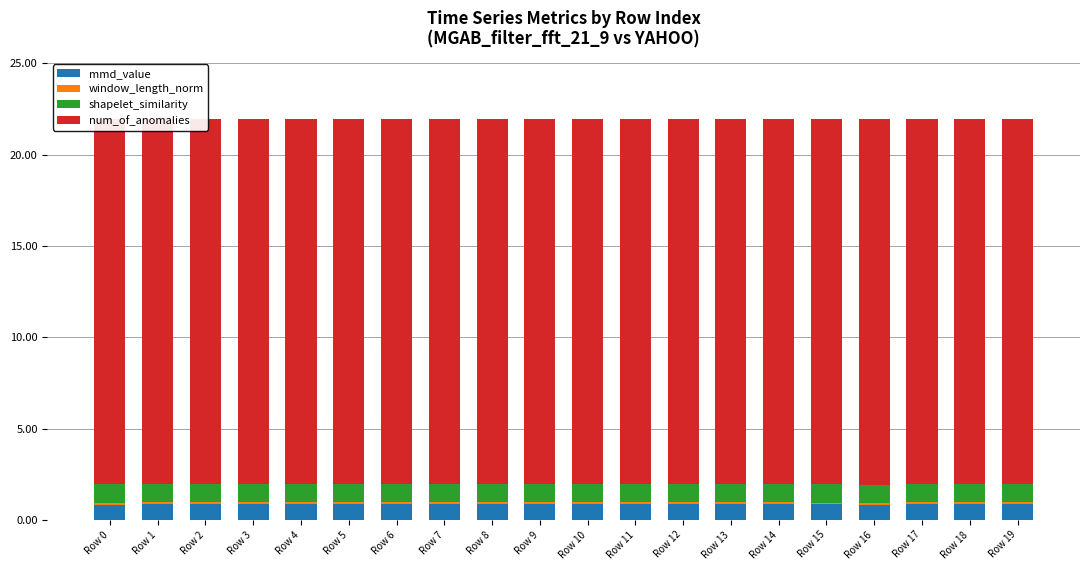

Reading right to left, list all the values displayed in this chart.

mmd_value: Row 19=0.9	Row 18=0.9	Row 17=0.9	Row 16=0.8	Row 15=0.8	Row 14=0.9	Row 13=0.9	Row 12=0.9	Row 11=0.9	Row 10=0.9	Row 9=0.9	Row 8=0.9	Row 7=0.9	Row 6=0.9	Row 5=0.9	Row 4=0.9	Row 3=0.9	Row 2=0.9	Row 1=0.9	Row 0=0.8
window_length_norm: Row 19=0.1	Row 18=0.1	Row 17=0.1	Row 16=0.1	Row 15=0.1	Row 14=0.1	Row 13=0.1	Row 12=0.1	Row 11=0.1	Row 10=0.1	Row 9=0.1	Row 8=0.1	Row 7=0.1	Row 6=0.1	Row 5=0.1	Row 4=0.1	Row 3=0.1	Row 2=0.1	Row 1=0.1	Row 0=0.1
shapelet_similarity: Row 19=1.0	Row 18=1.0	Row 17=1.0	Row 16=1.0	Row 15=1.0	Row 14=1.0	Row 13=1.0	Row 12=1.0	Row 11=1.0	Row 10=1.0	Row 9=1.0	Row 8=1.0	Row 7=1.0	Row 6=1.0	Row 5=1.0	Row 4=1.0	Row 3=1.0	Row 2=1.0	Row 1=1.0	Row 0=1.0
num_of_anomalies: Row 19=20.0	Row 18=20.0	Row 17=20.0	Row 16=20.0	Row 15=20.0	Row 14=20.0	Row 13=20.0	Row 12=20.0	Row 11=20.0	Row 10=20.0	Row 9=20.0	Row 8=20.0	Row 7=20.0	Row 6=20.0	Row 5=20.0	Row 4=20.0	Row 3=20.0	Row 2=20.0	Row 1=20.0	Row 0=20.0